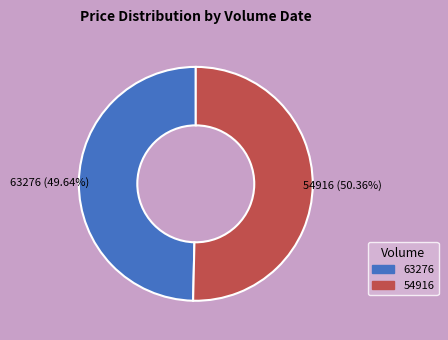

Which category accounts for the majority?

54916